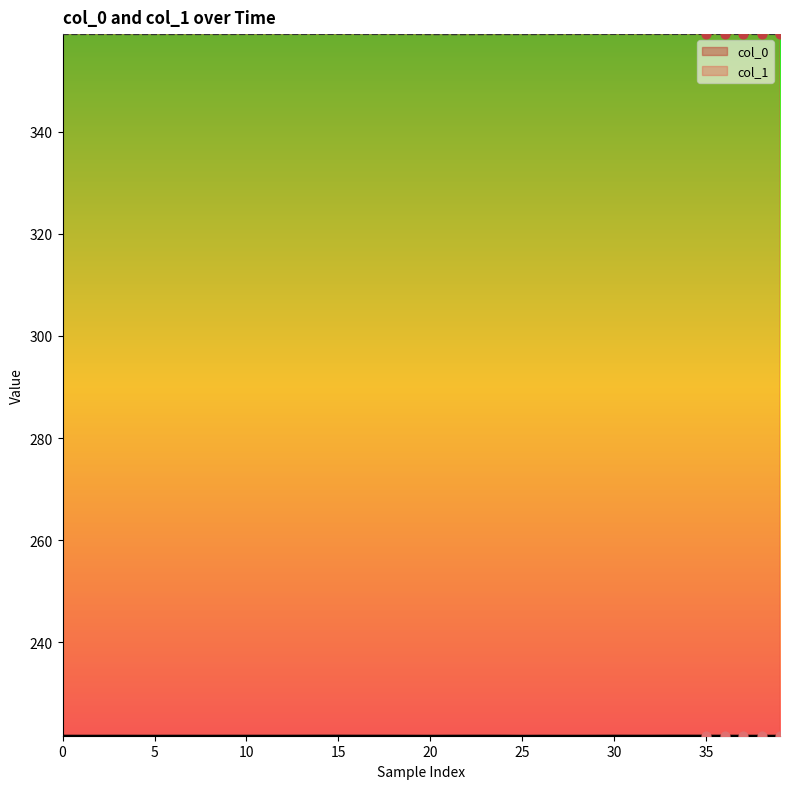

At which category is the sum across all series the highest?

14